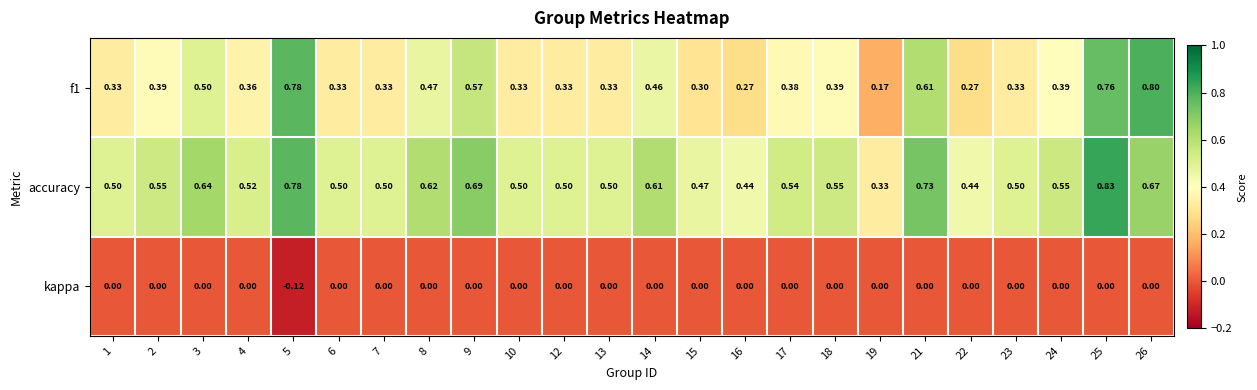

Which series has the largest total across all categories?

accuracy